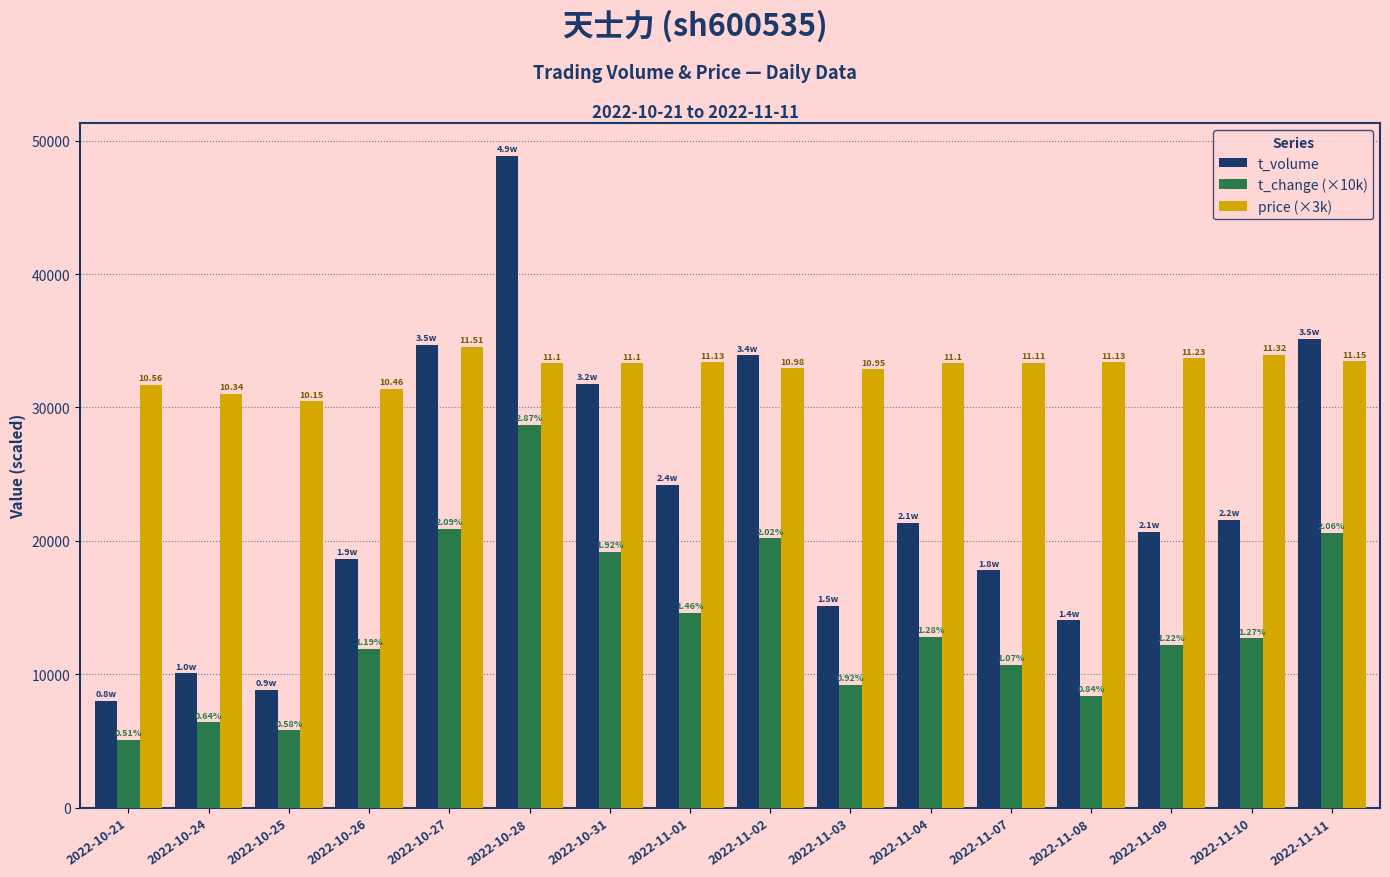

Which series has the largest total across all categories?

price (×3k)